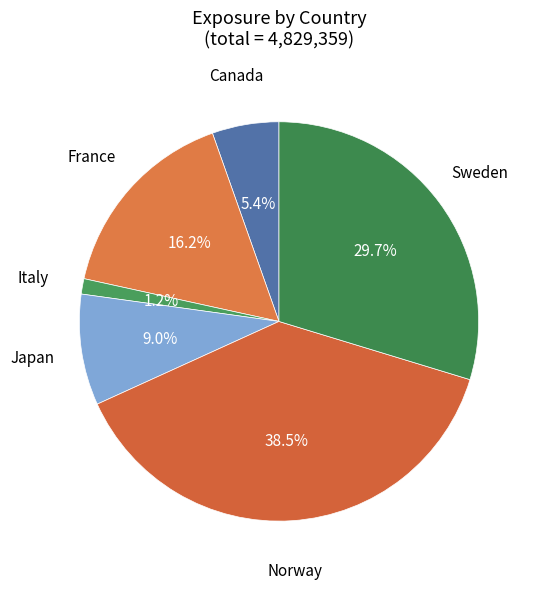

Which has a higher value, Italy or Sweden?

Sweden